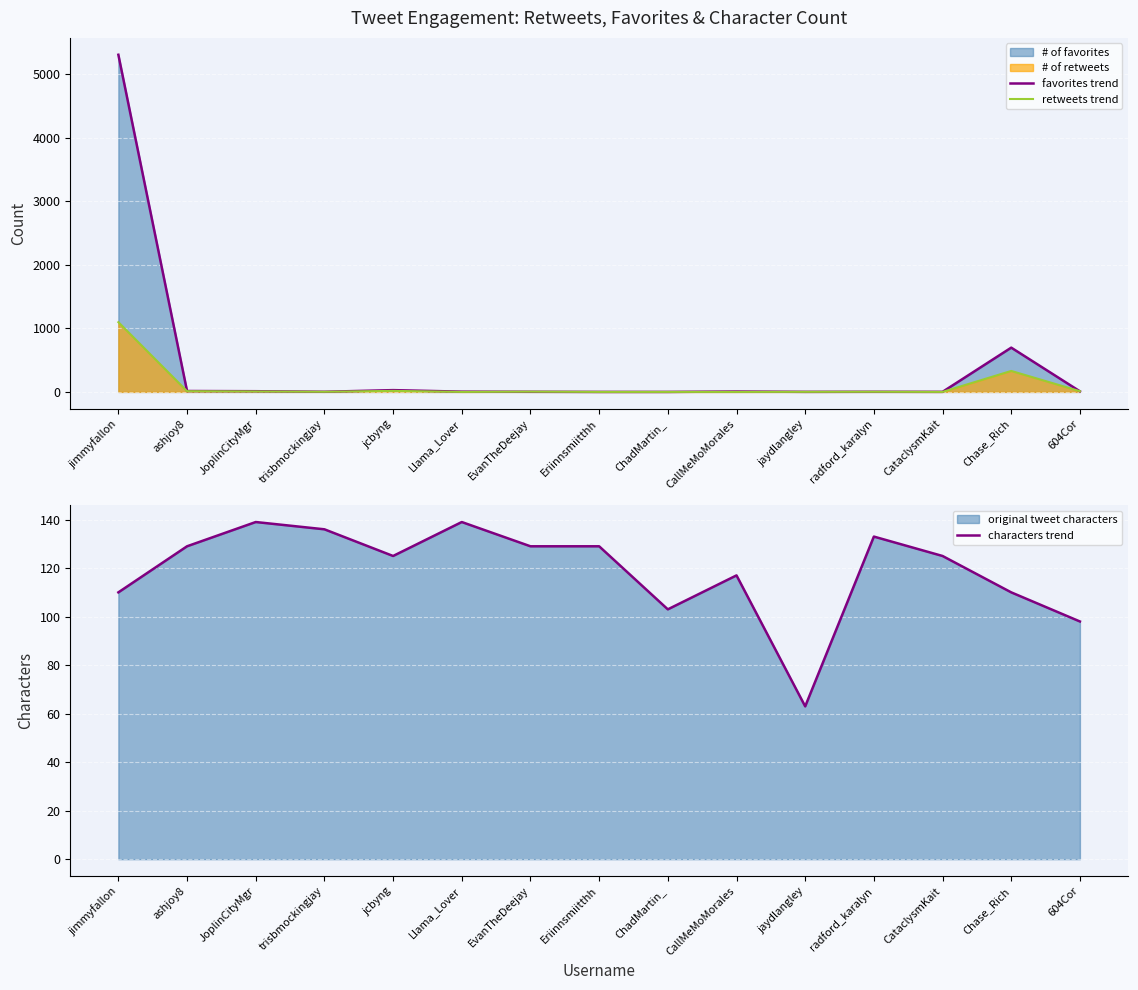

How many data points does each series have?

15